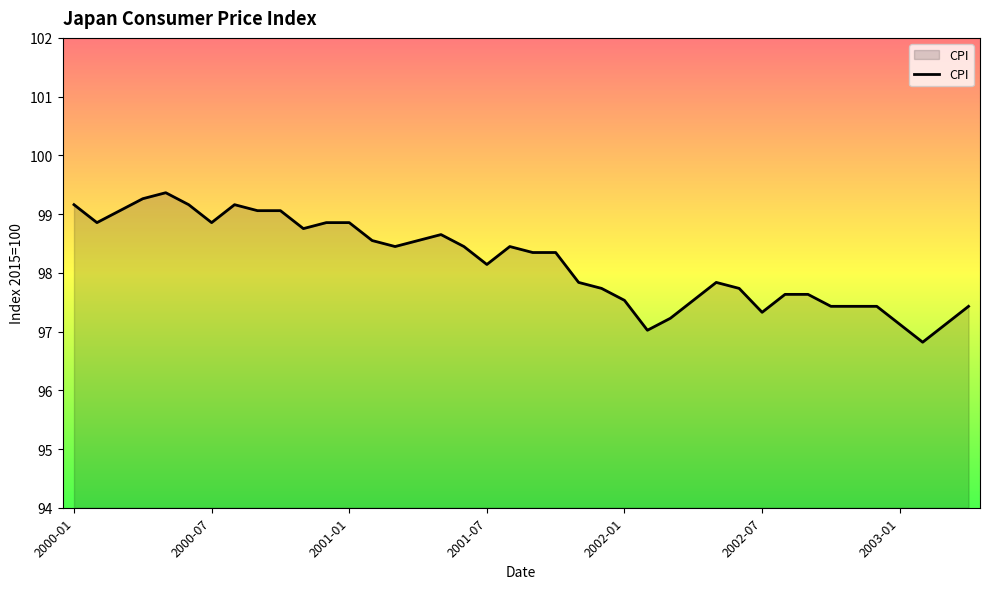

What is the difference between the maximum and minimum values?

2.5